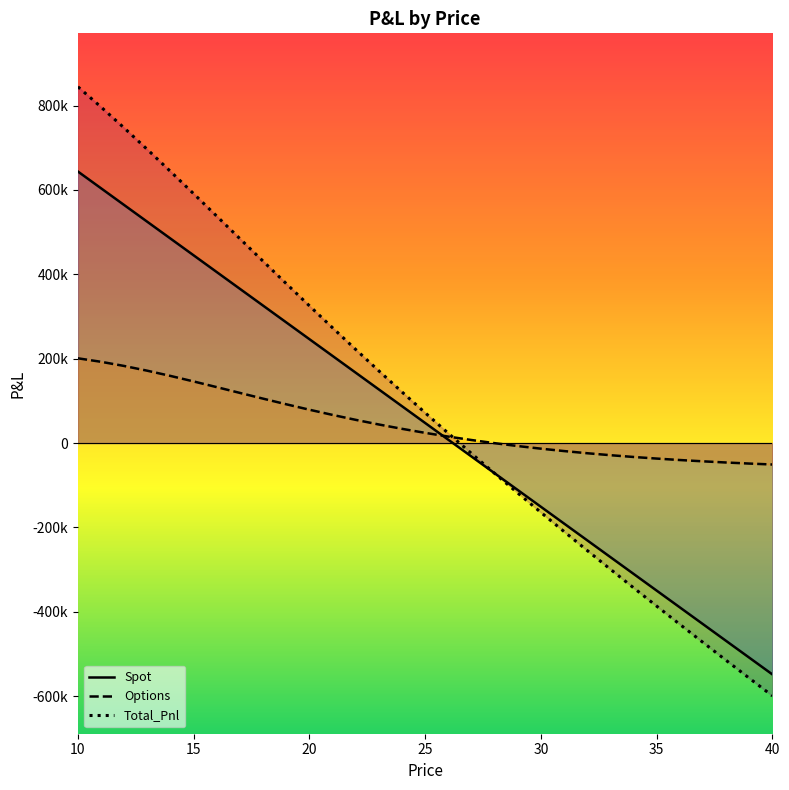

How many data points in Options are above 24181?

16